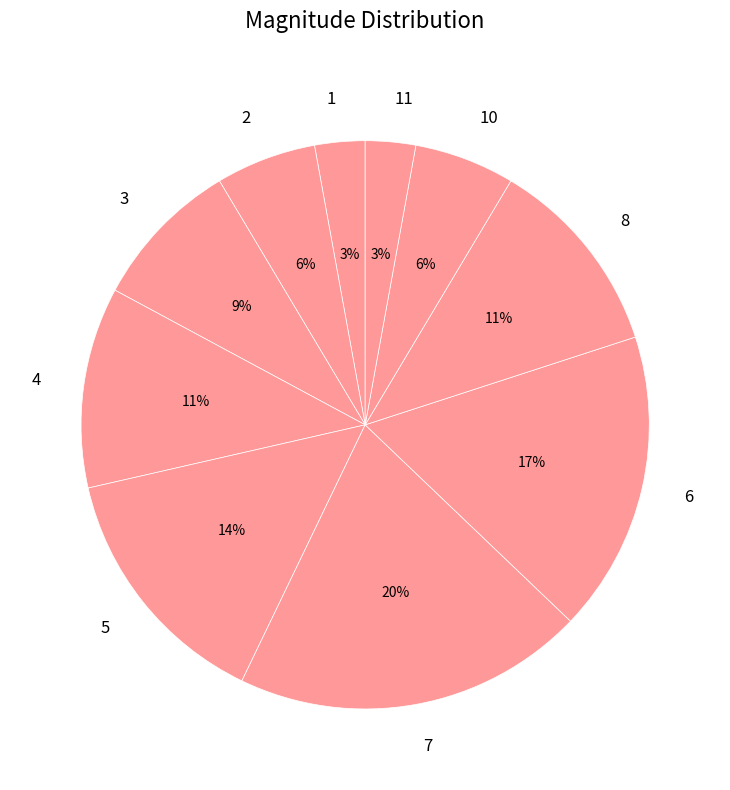

To the nearest percent, what portion does 1 represent?

3%